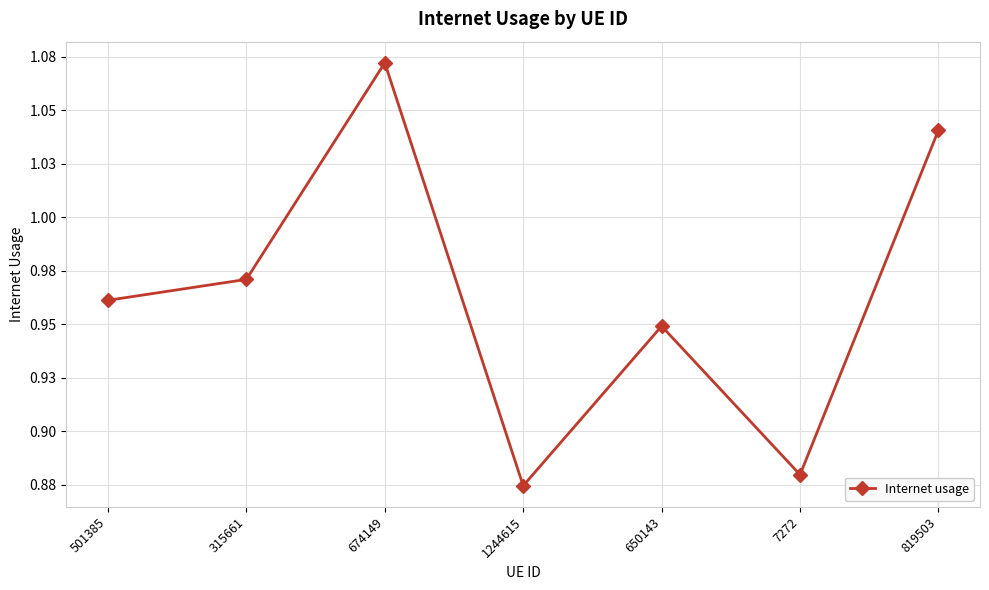

Is this an area chart (filled region under the line)?

No